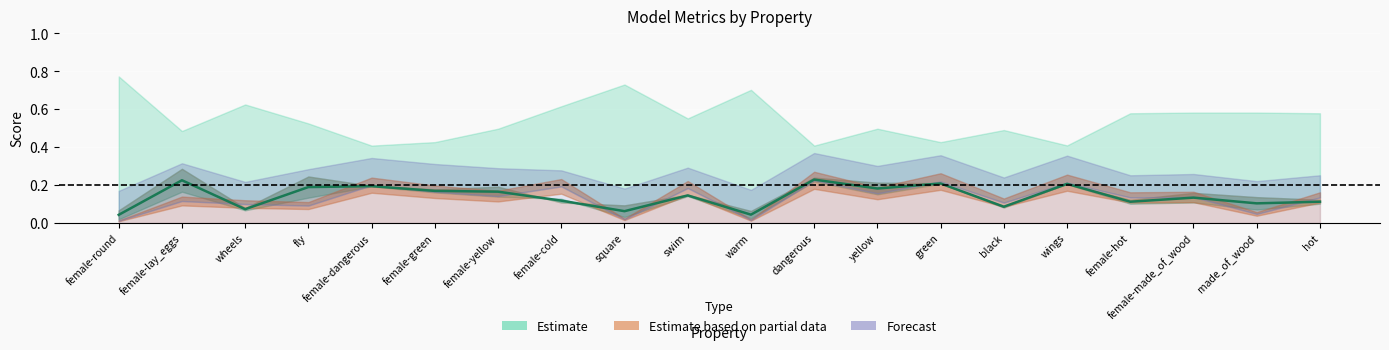

What is the difference between the maximum and minimum values?

0.2